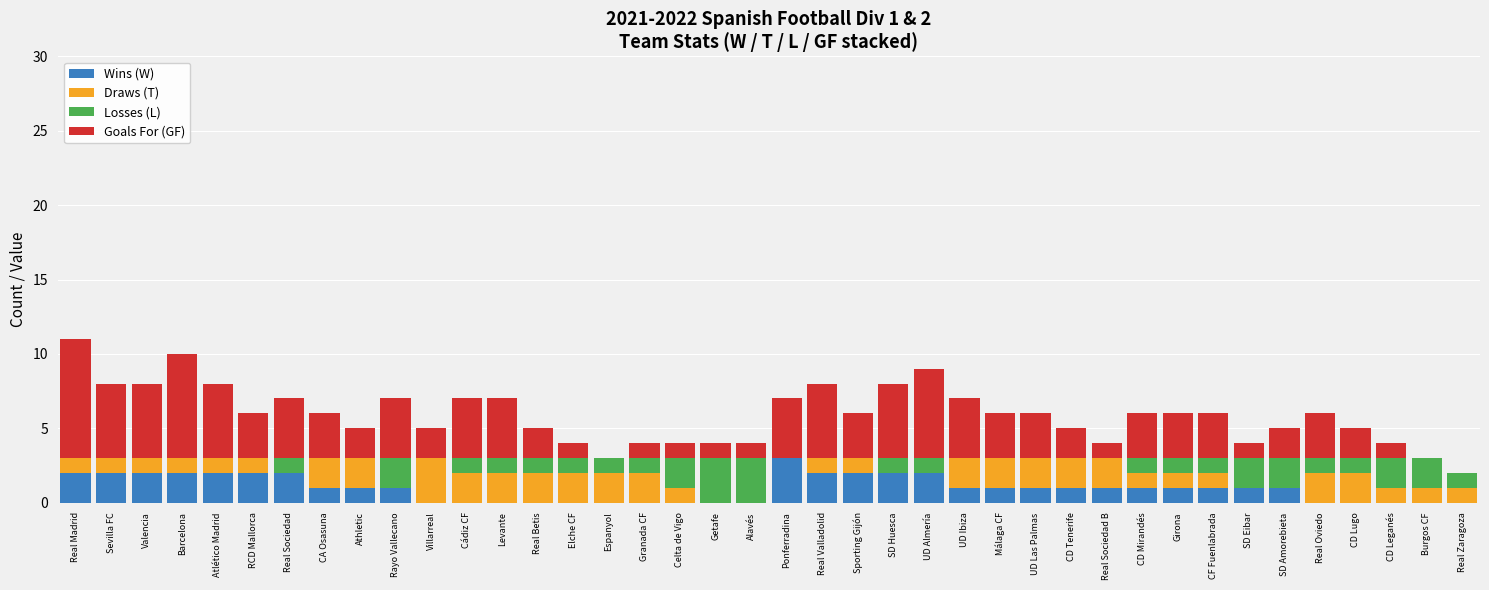

Is it true that Wins (W) equals 1 at Girona?

True